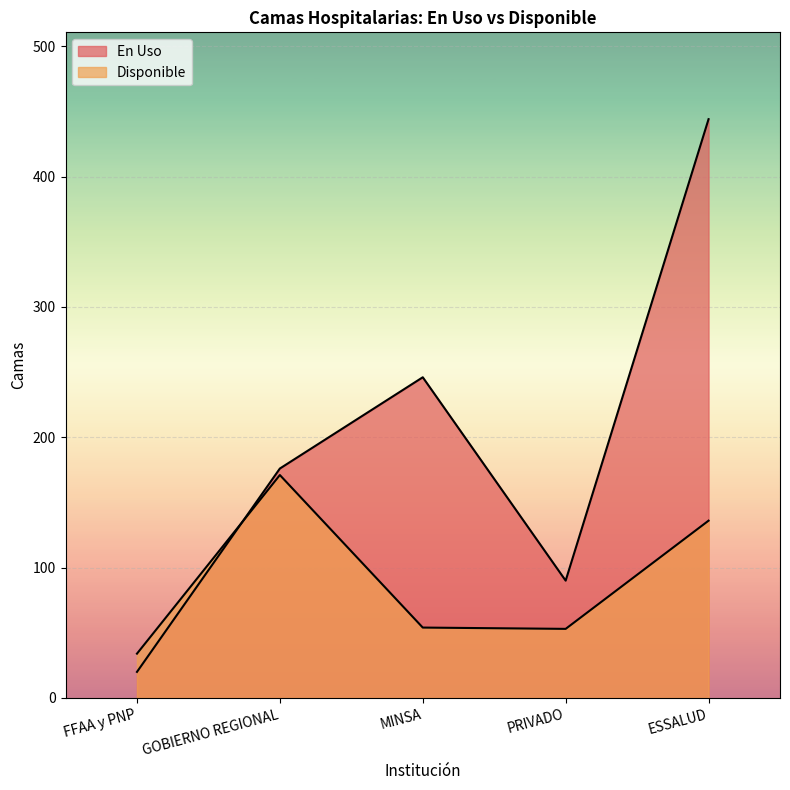

What is the value of the En Uso point at the 1st from the left?

20